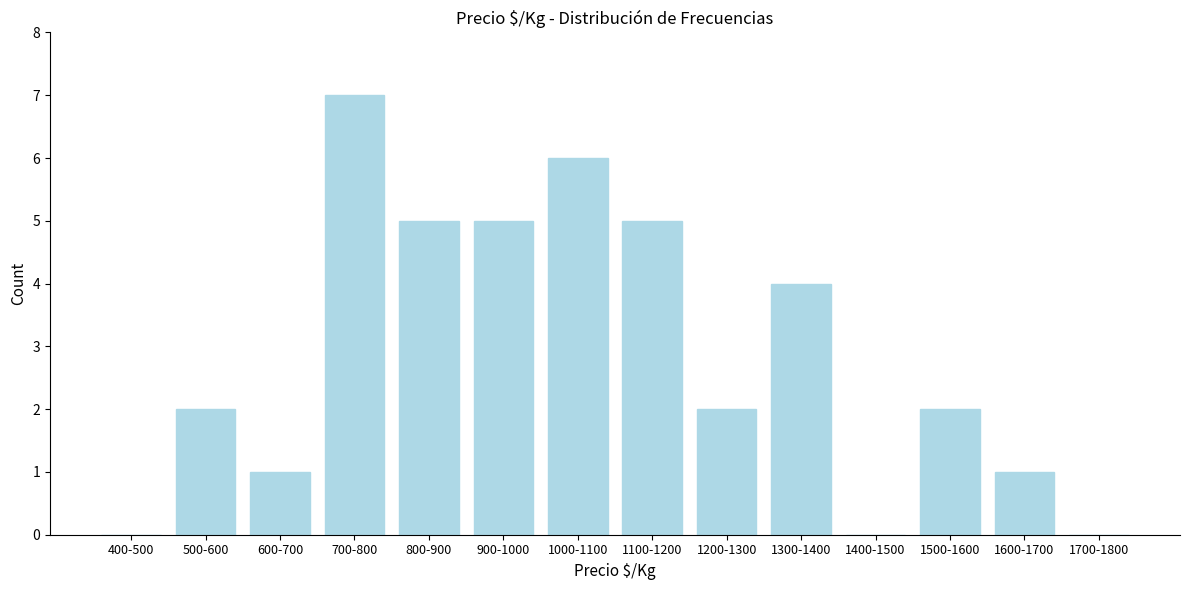

Reading left to right, transcribe all the data shown in this chart.

400-500=0	500-600=2	600-700=1	700-800=7	800-900=5	900-1000=5	1000-1100=6	1100-1200=5	1200-1300=2	1300-1400=4	1400-1500=0	1500-1600=2	1600-1700=1	1700-1800=0